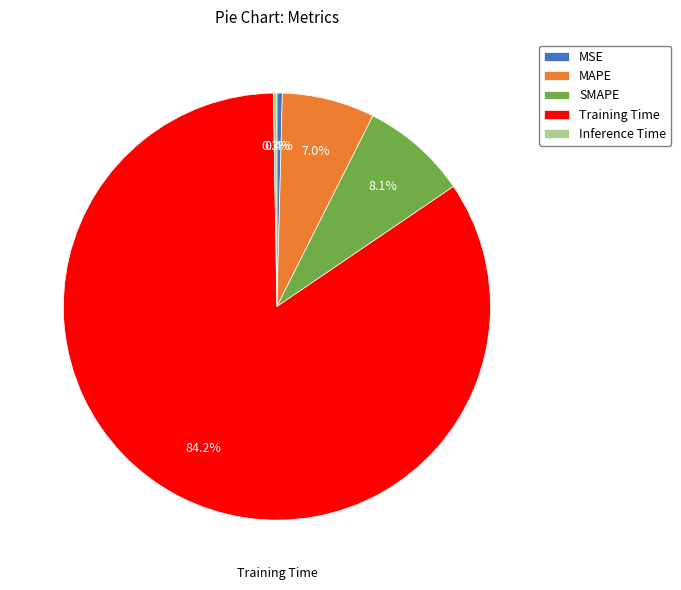

Is there any slice that represents more than half of the pie?

Yes